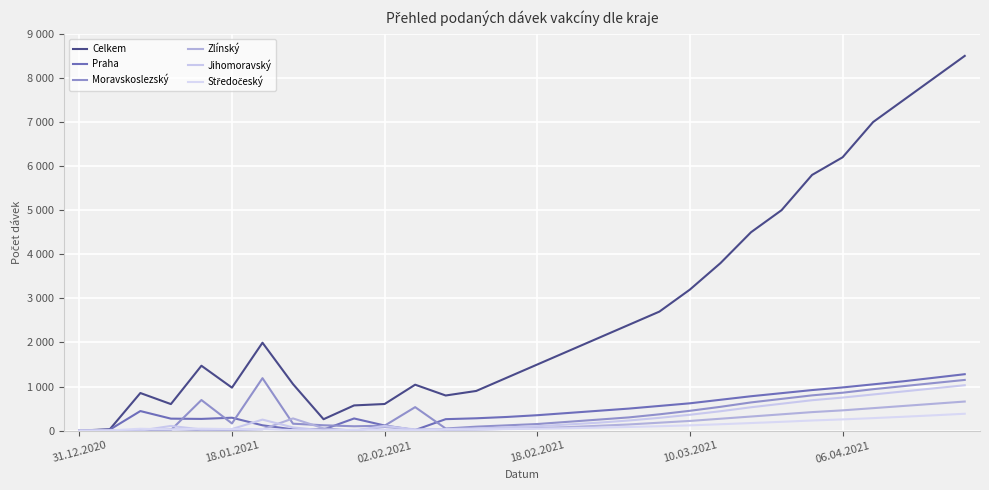

Does the chart have visible grid lines?

Yes